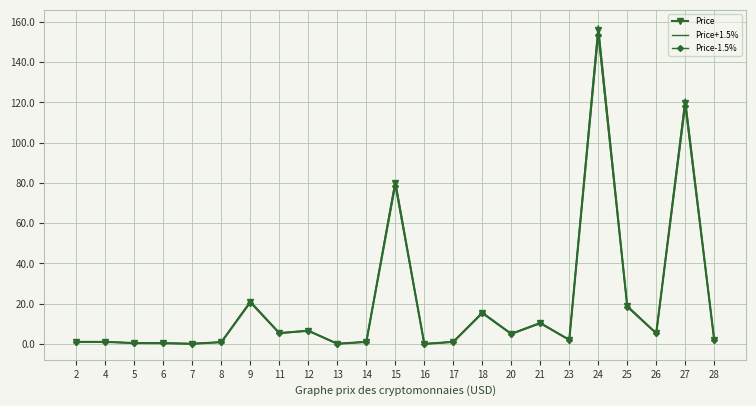

What is the value of the Price point at the 12th from the left?

79.9